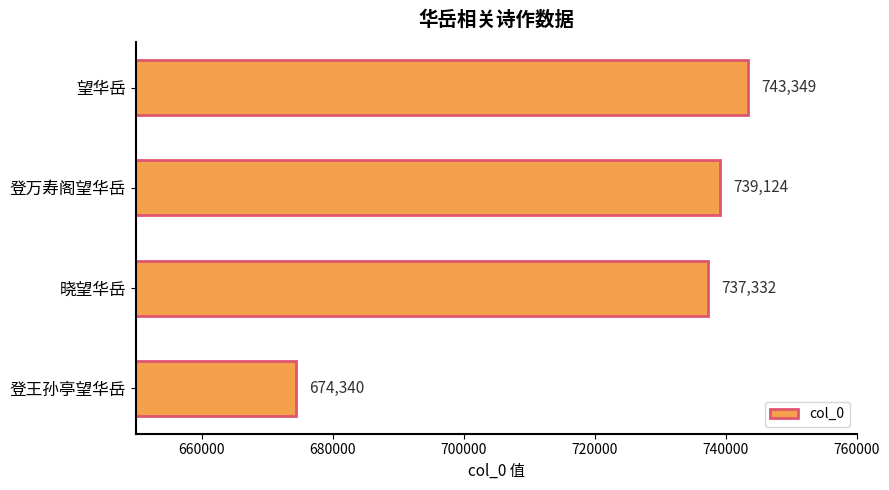

How many data points does each series have?

4